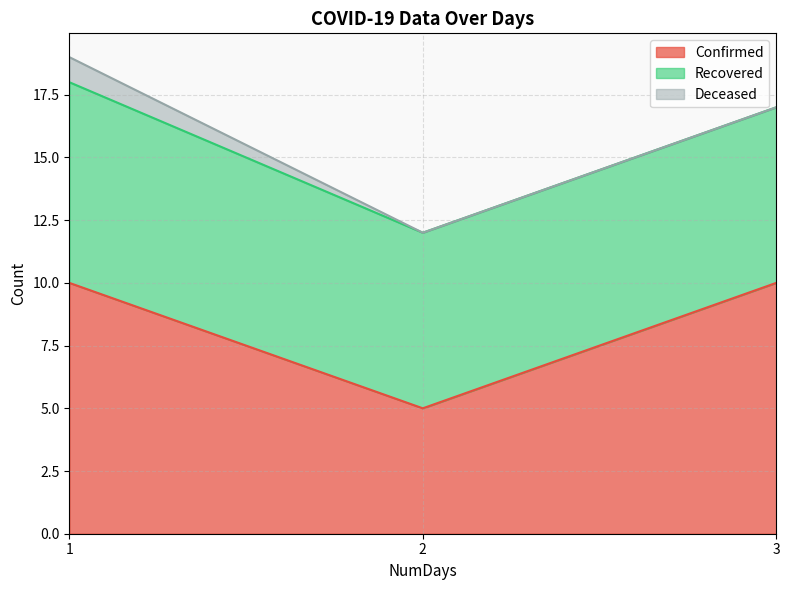

How many Confirmed values are between 5 and 10?

3